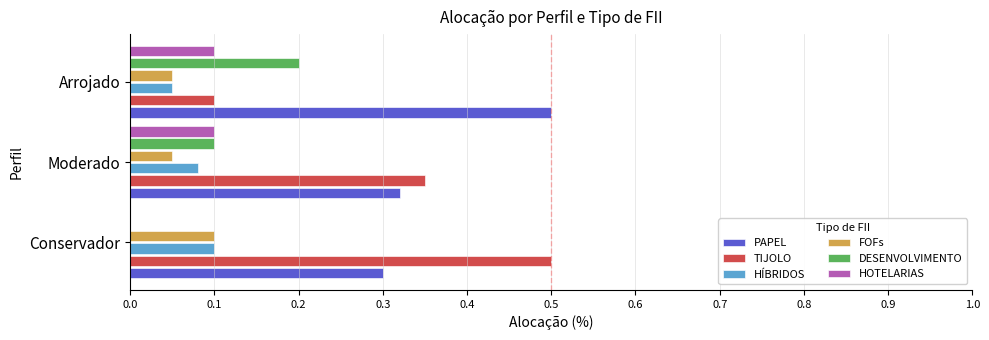

The value of TIJOLO at Conservador is 0.5. True or false?

True